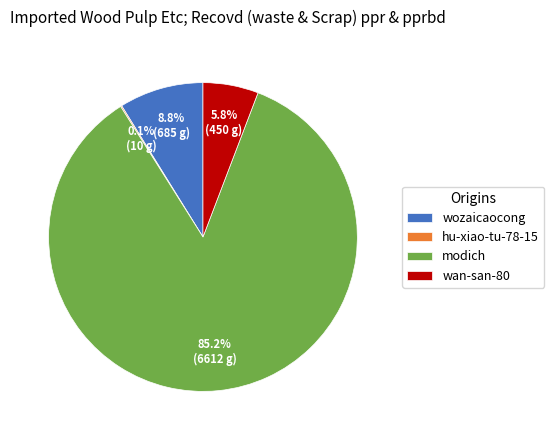

What is the largest slice in the pie chart?

modich